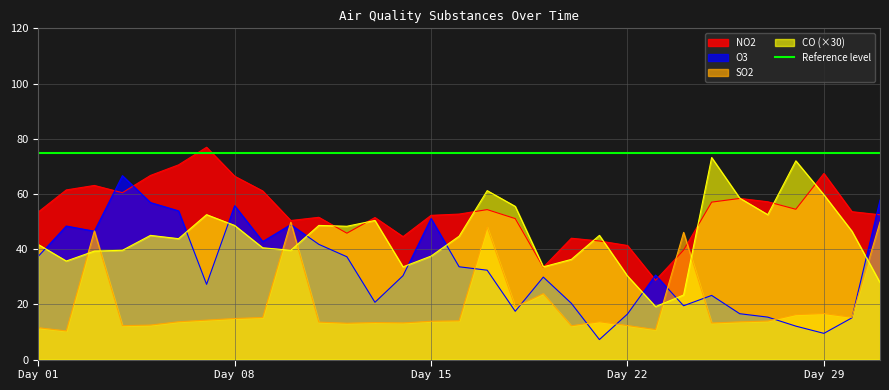

Between which two adjacent categories do NO2 and CO first intersect?

11 and 12